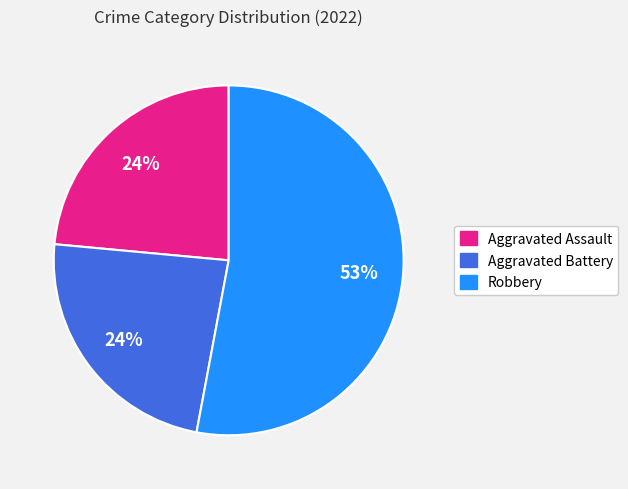

To the nearest percent, what is the difference between the largest and smallest slice percentages?

29%